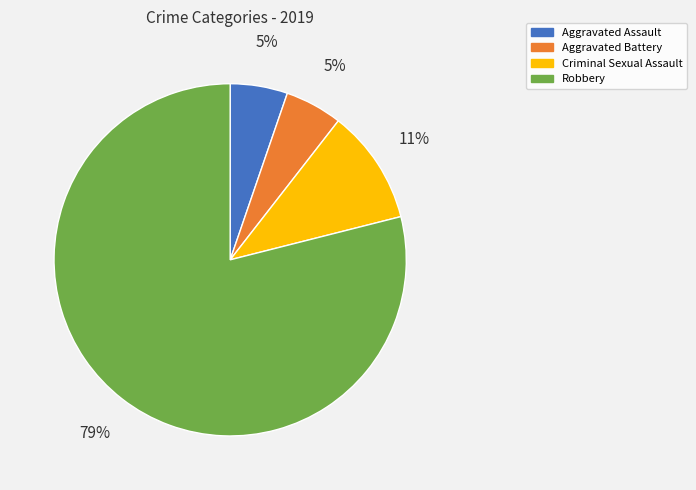

Is there a majority slice in this chart?

Yes